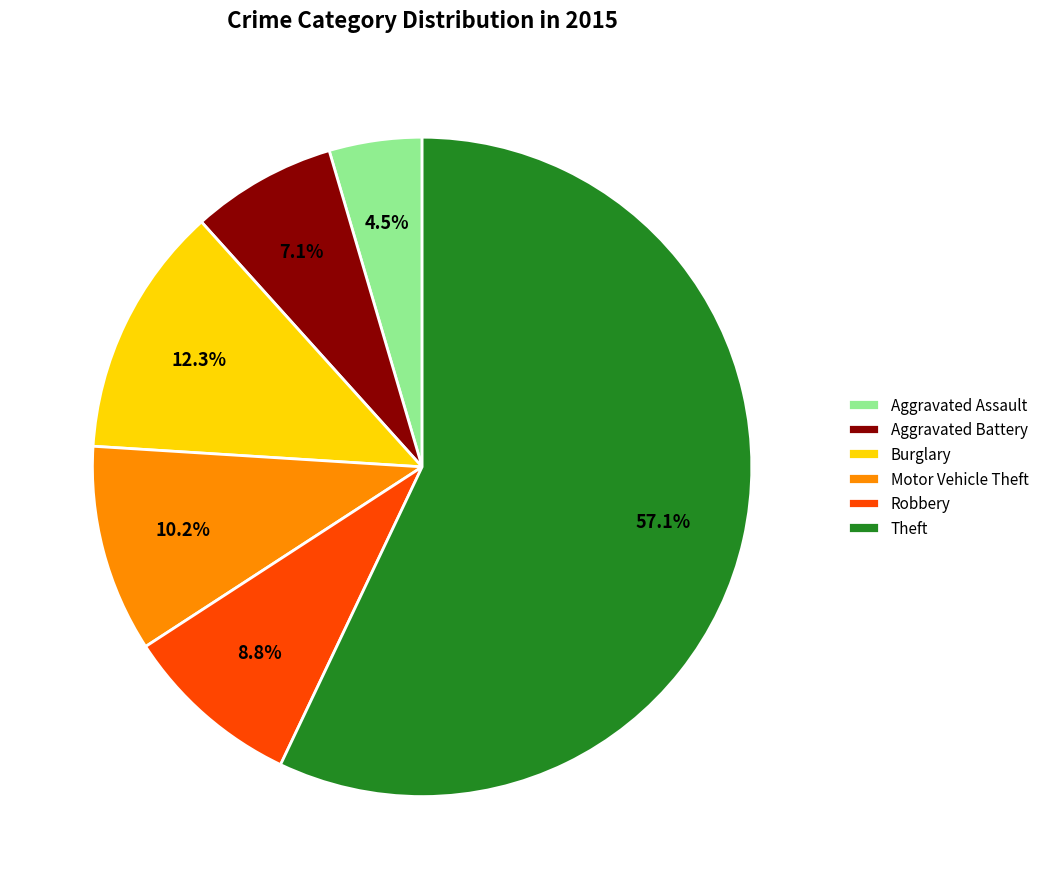

To the nearest percent, what is the difference between the largest and smallest slice percentages?

53%